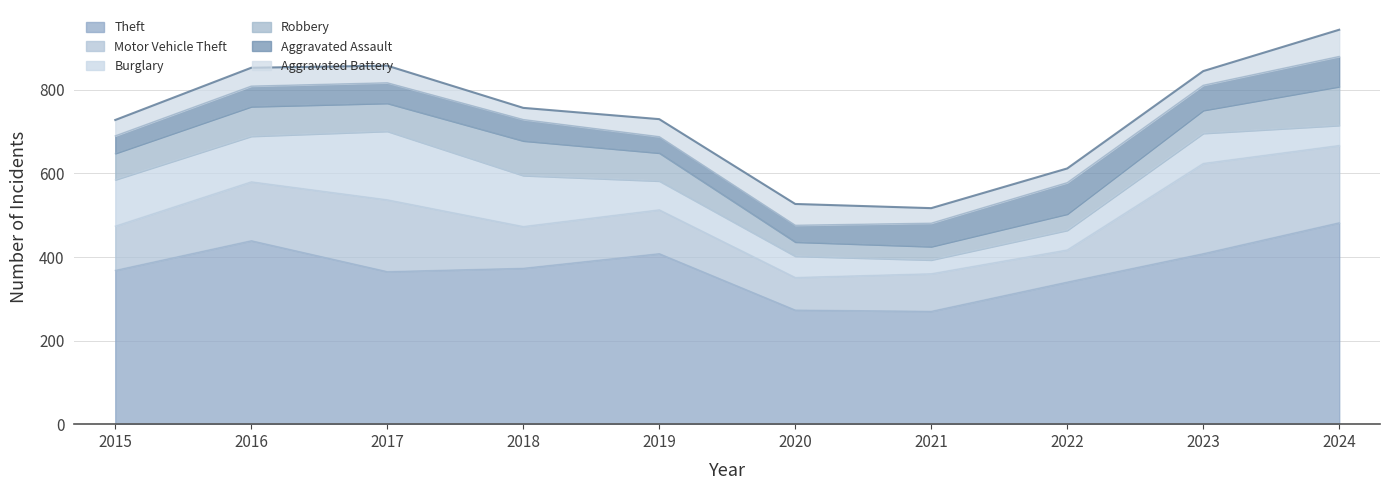

True or false: Aggravated Battery and Theft cross at least once.

False